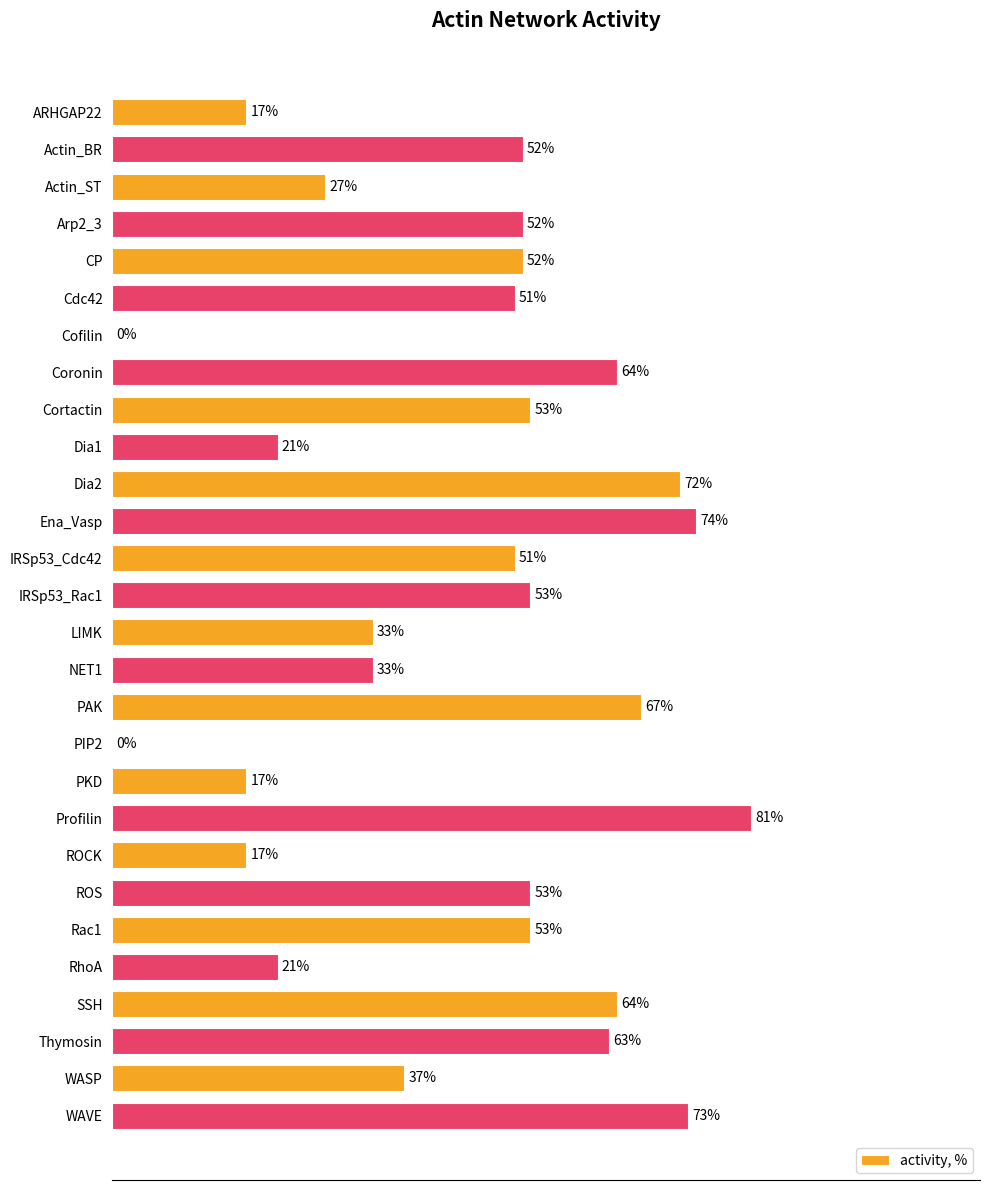

Are the bars horizontal?

Yes